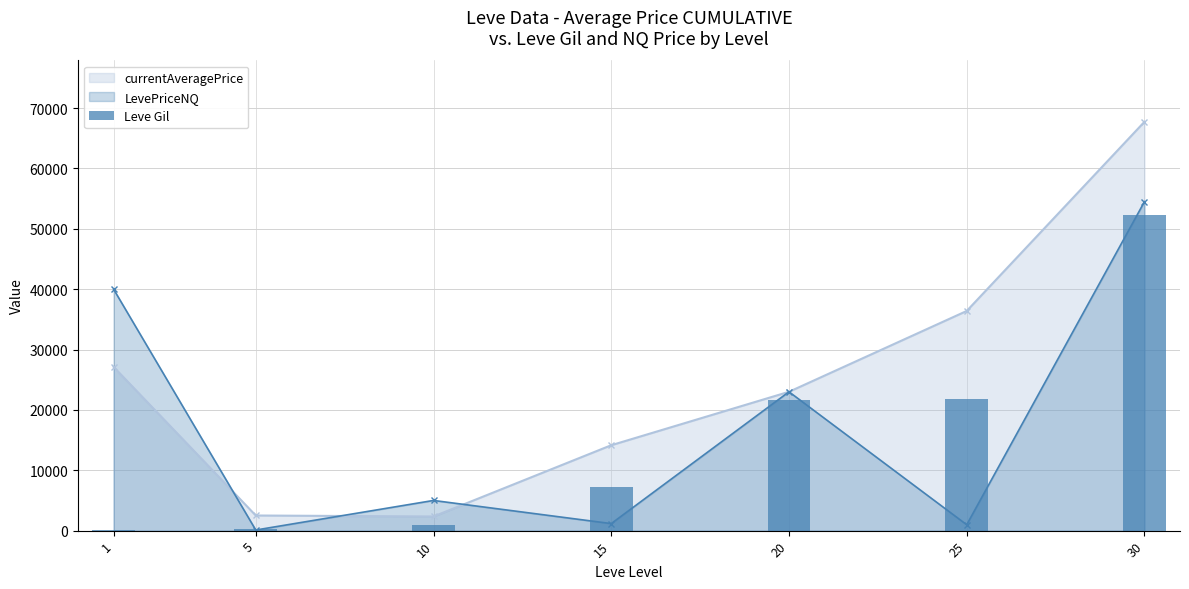

Does the chart contain stacked bars?

No